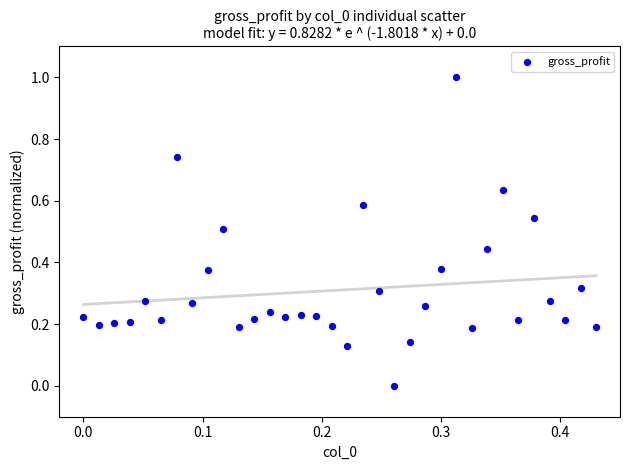

What is the range of Y values (max minus min)?

1.0